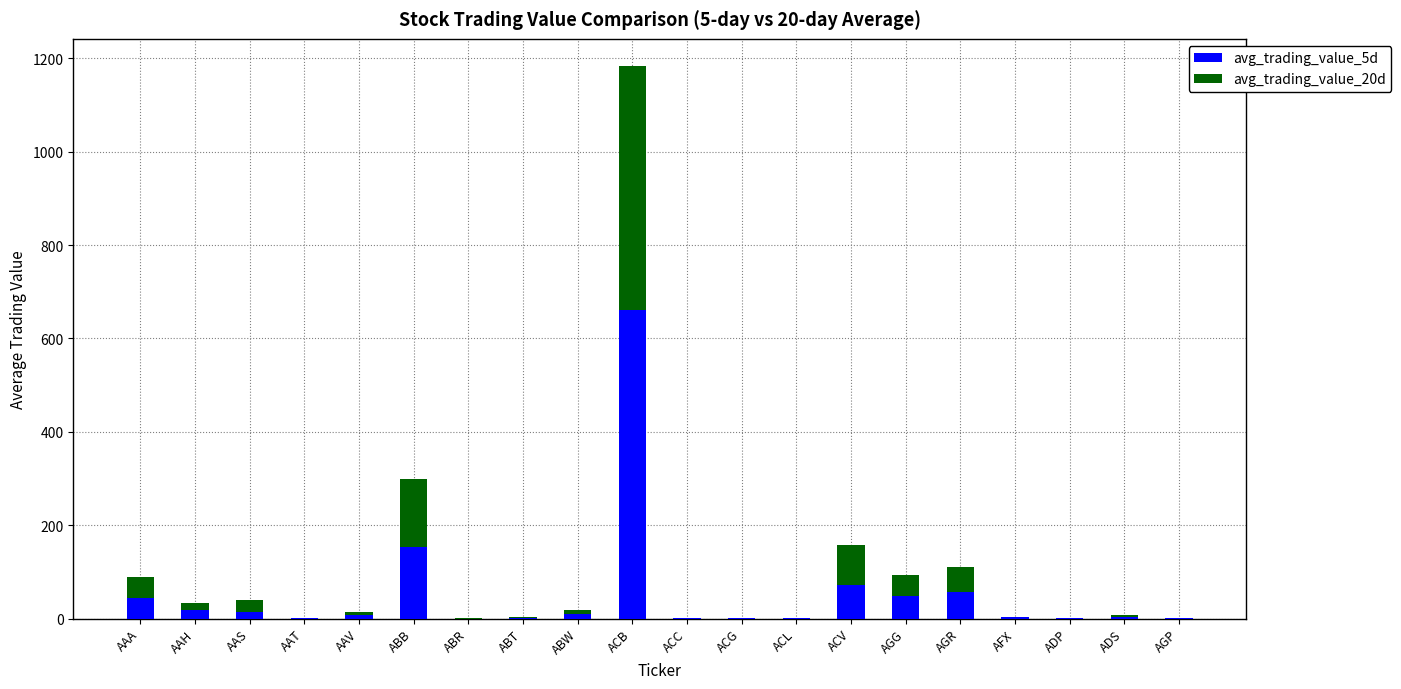

At which category is the sum across all series the highest?

ACB